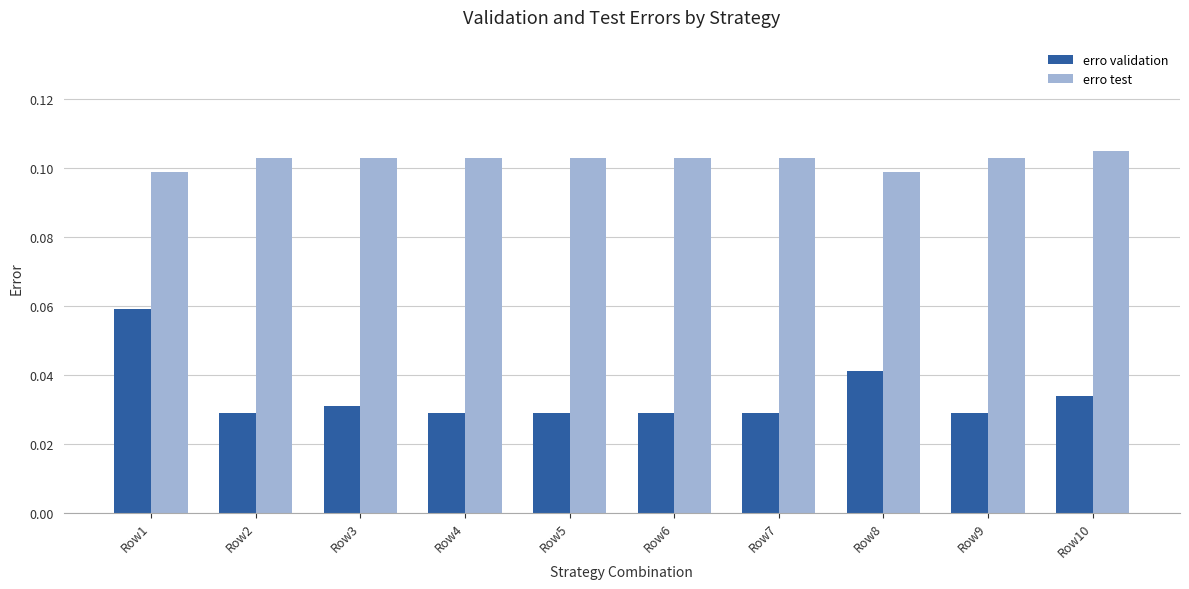

List the series in order of their overall mean, highest first.

erro test, erro validation